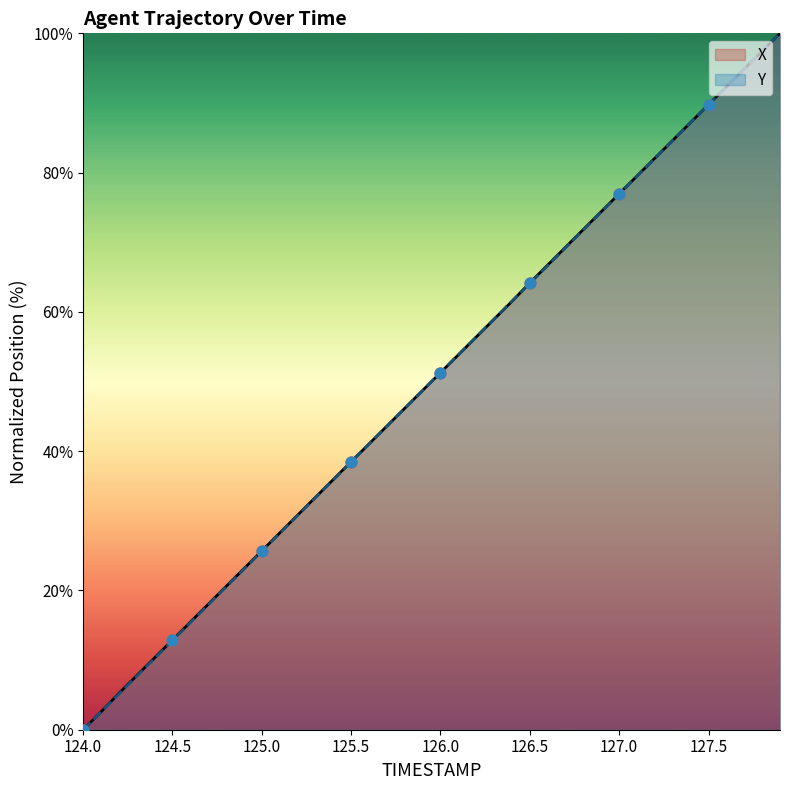

Which series has the largest total across all categories?

X